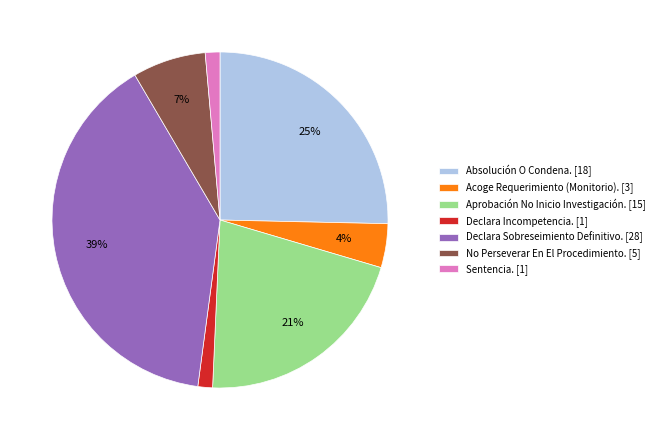

True or false: Absolución O Condena. accounts for 25% of the total.

True